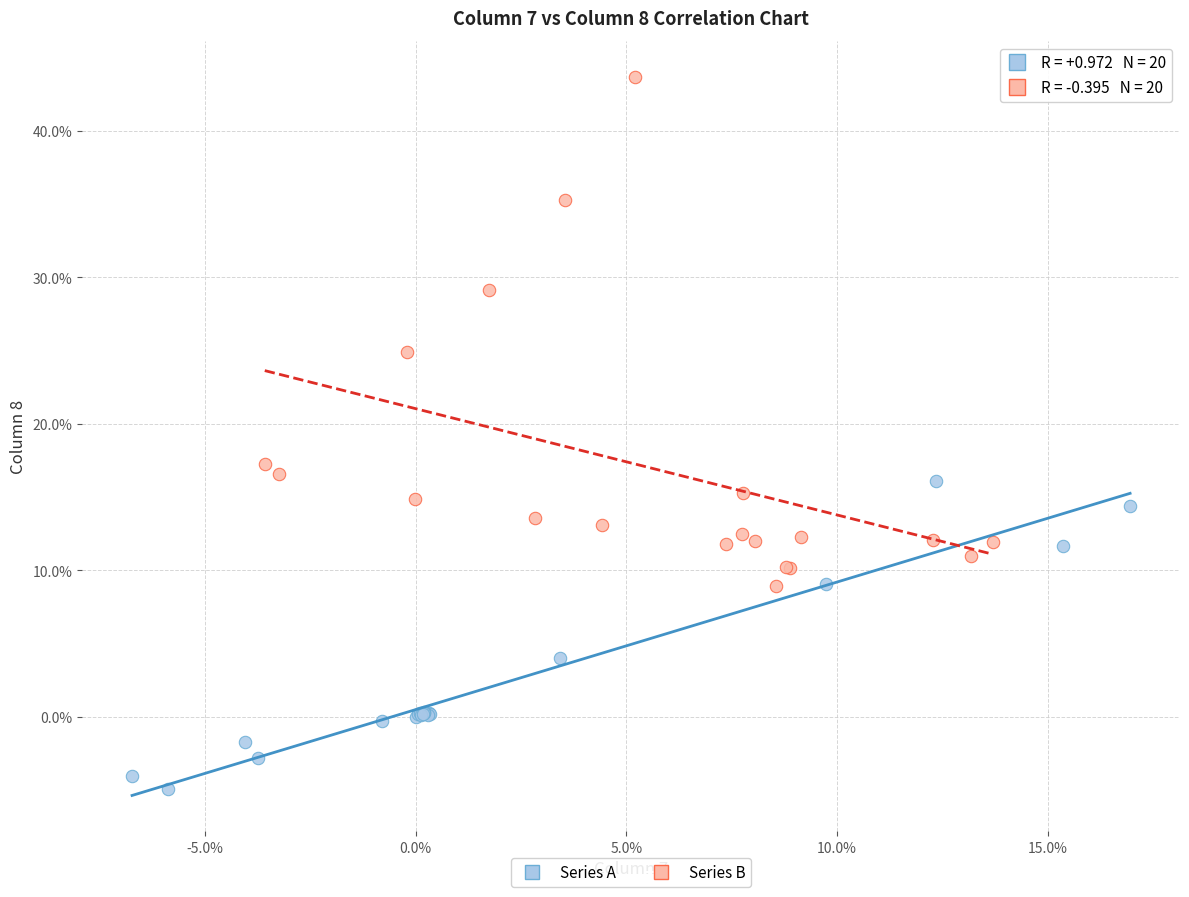

What are all the series names shown in the legend?

Series A, Series B